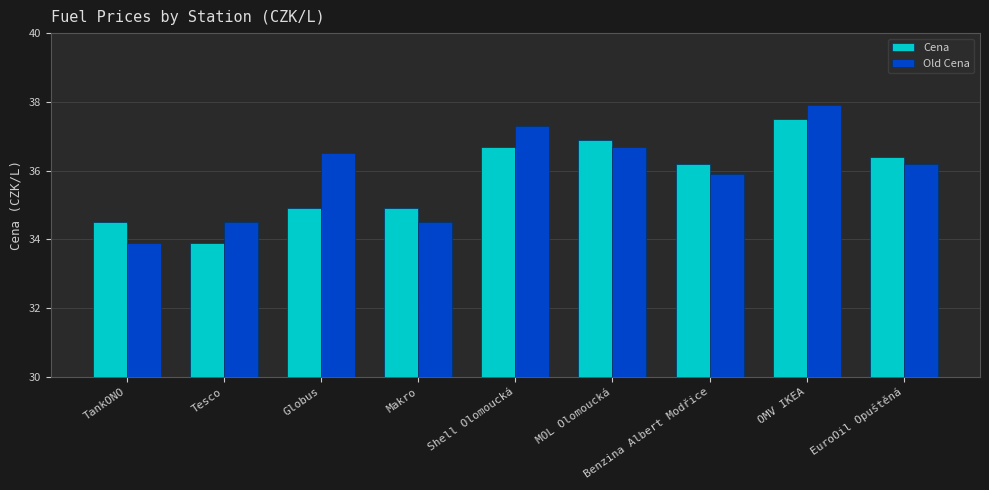

Between Tesco and MOL Olomoucká, which series saw the biggest shift?

Cena